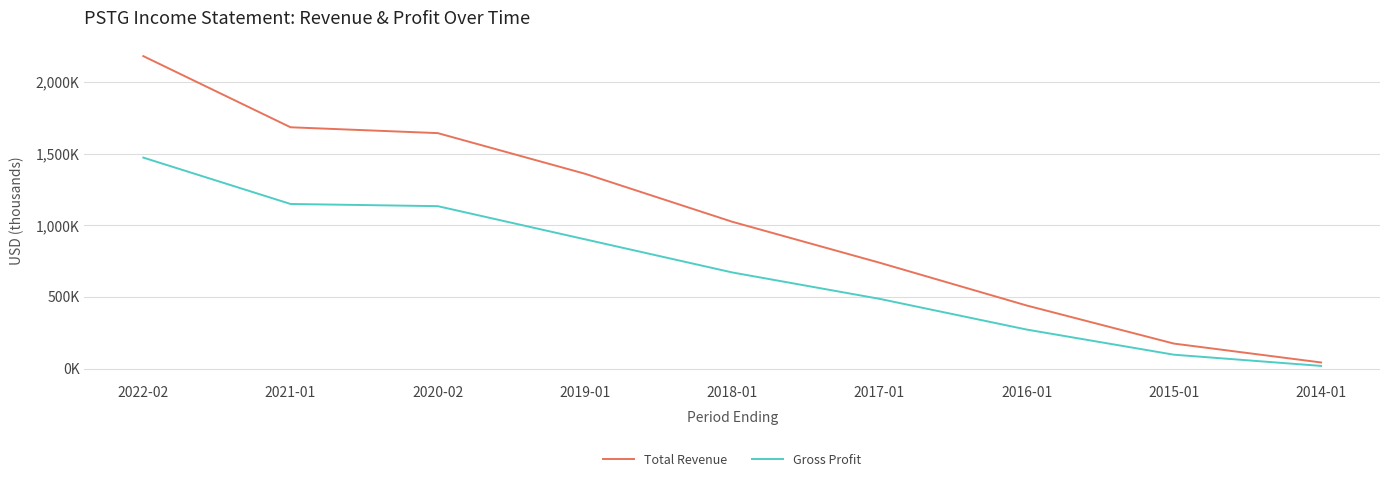

What is the difference between the highest and lowest values at 2015-01?

77600